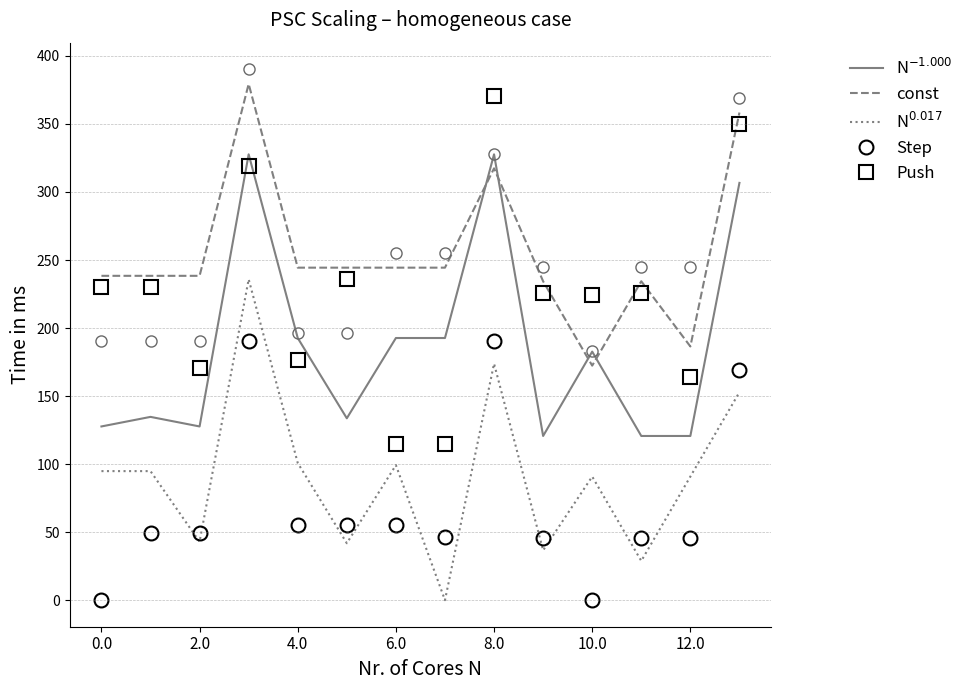

Does the chart have visible grid lines?

Yes